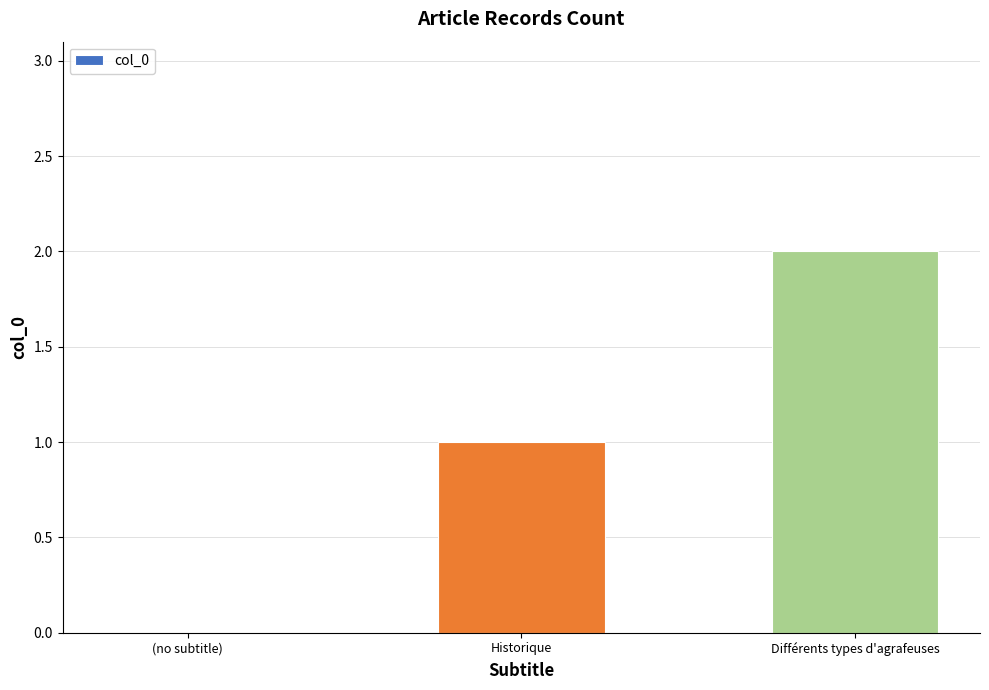

Which has a higher value, Différents types d'agrafeuses or (no subtitle)?

Différents types d'agrafeuses